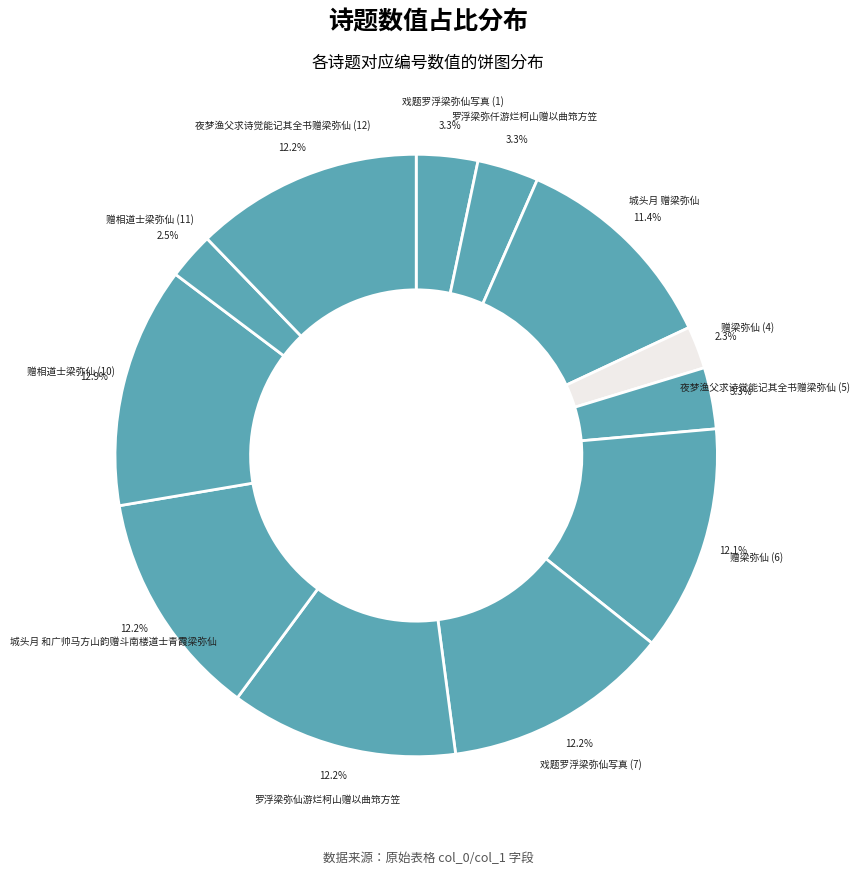

Count the number of slices in the pie.

12